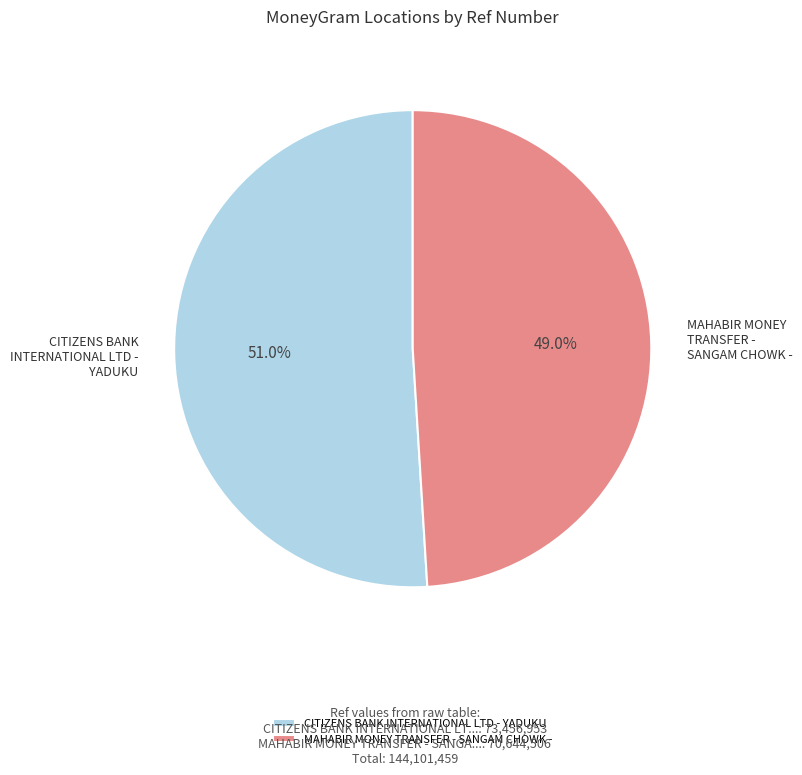

To the nearest percent, what portion does CITIZENS BANK INTERNATIONAL LTD - YADUKU represent?

51%